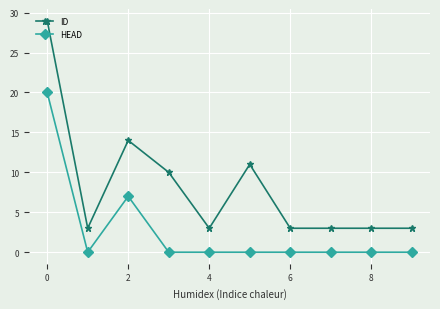

True or false: ID and HEAD intersect in this chart.

False